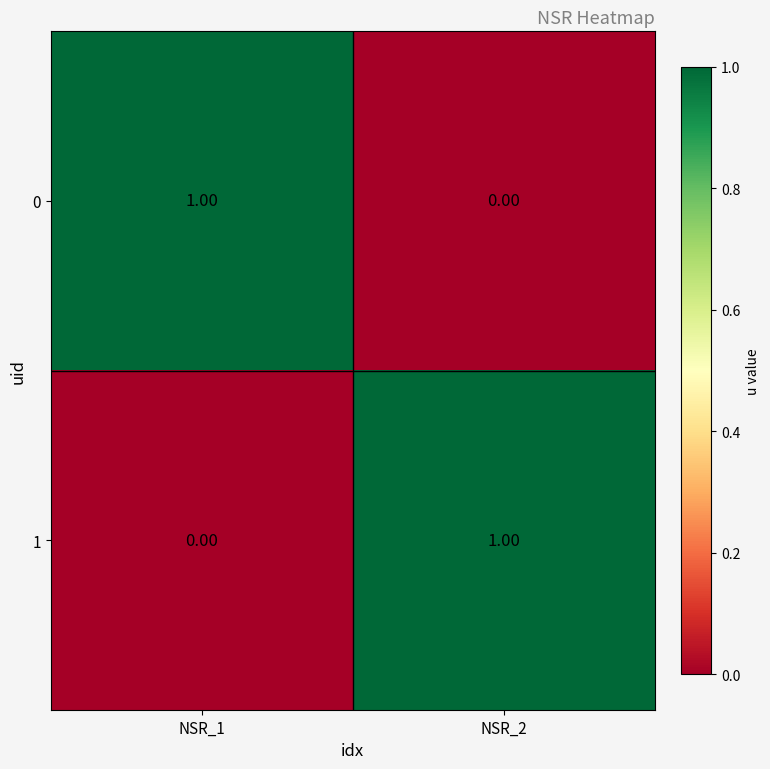

Rank the series at NSR_2 from lowest to highest value.

0, 1